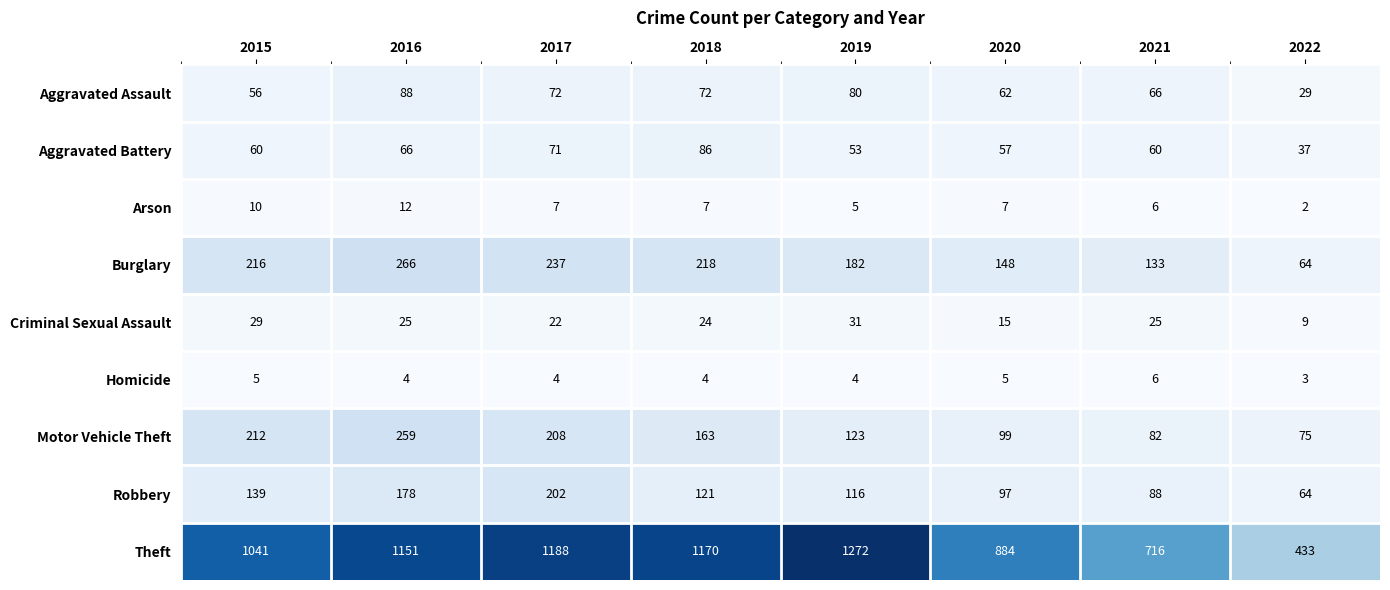

At 2018, list the series in order from largest to smallest.

Theft, Burglary, Motor Vehicle Theft, Robbery, Aggravated Battery, Aggravated Assault, Criminal Sexual Assault, Arson, Homicide